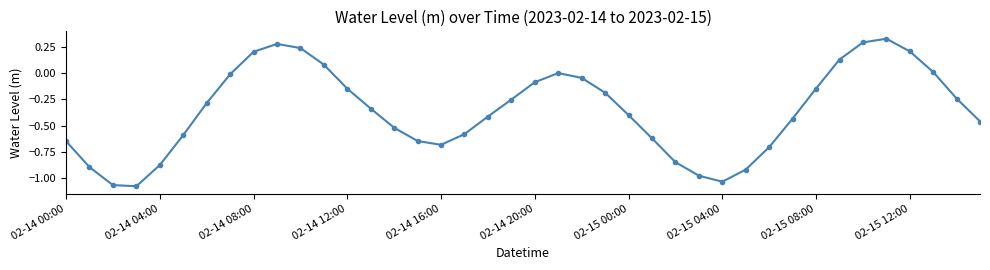

What is the sum of all values?

-14.3